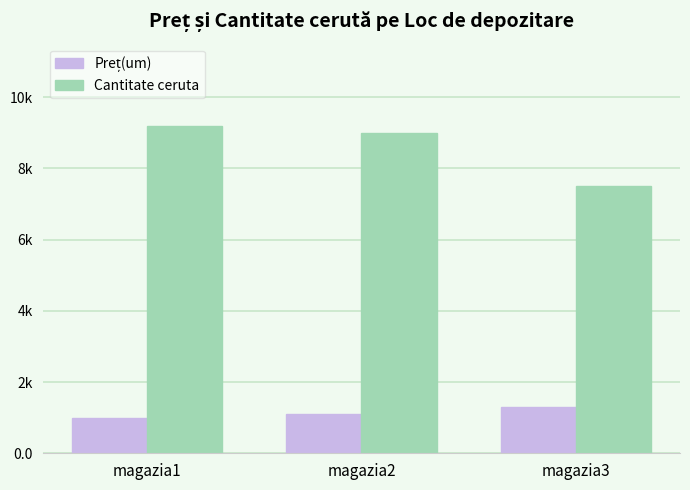

Are the bars horizontal?

No